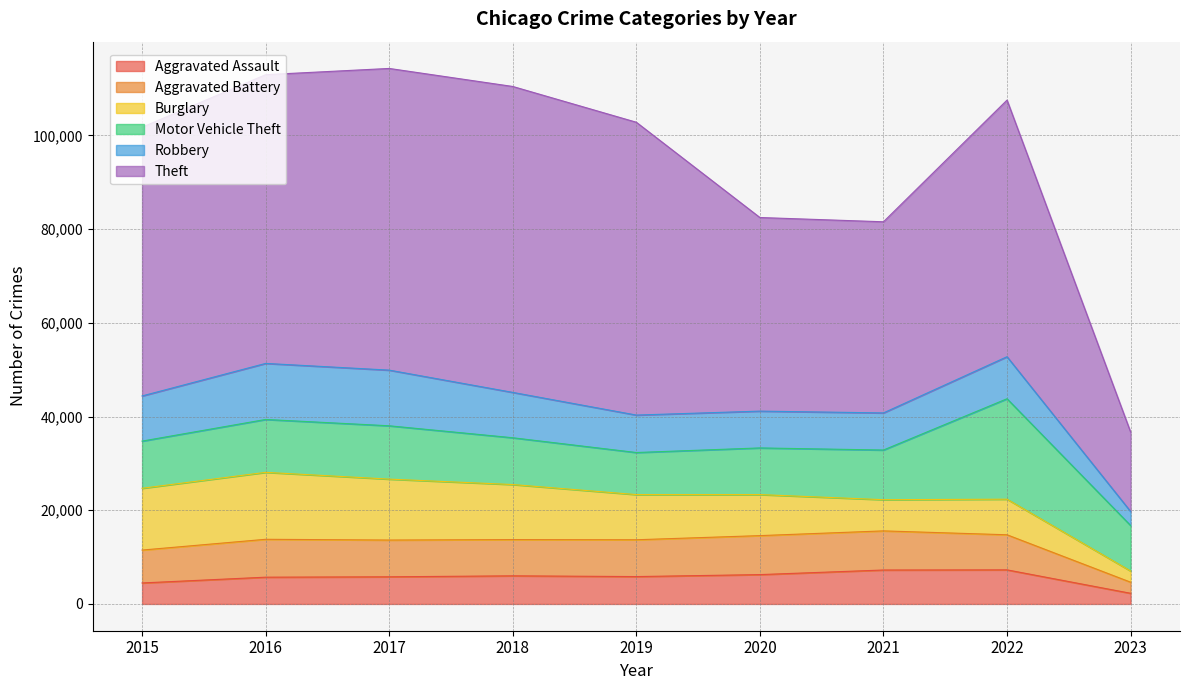

What is the value of the Burglary point at the 3rd from the left?

13001